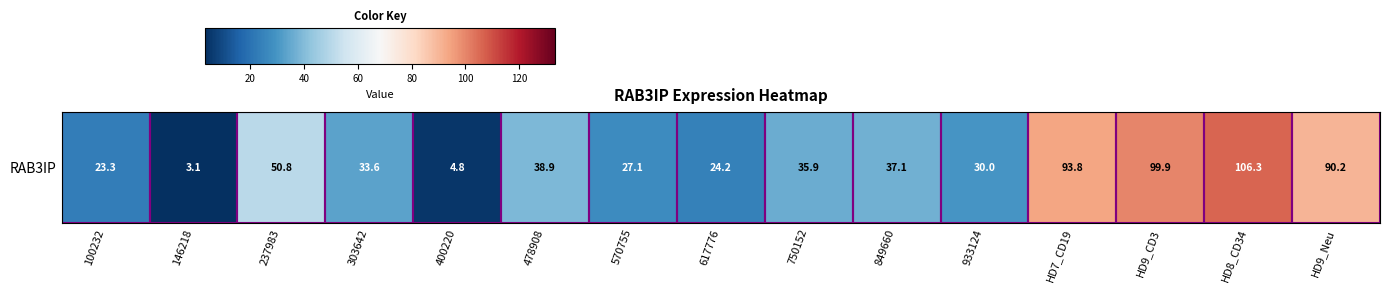

Where is the data nearest to the value 54?

237983